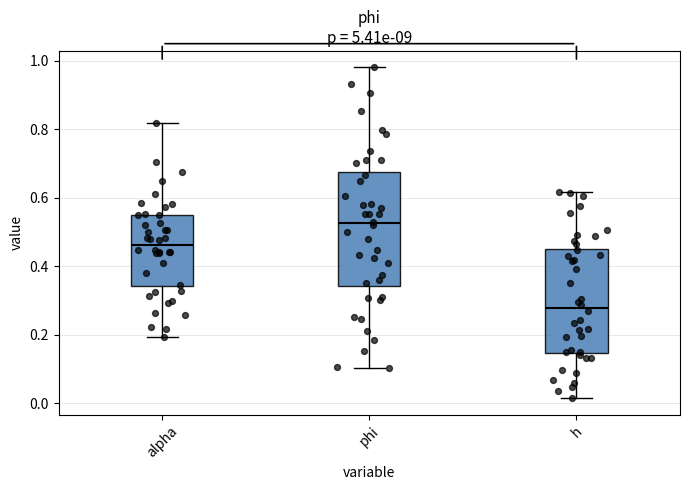

Reading left to right, read every box against the y-axis: the position of its median line, the range the box covers, and the ends of its whiskers. The values are not printed on the chart, so give them approximately, as read against the axis.

alpha: median 0.46, box 0.34 to 0.54, whiskers 0.20 to 0.82
phi: median 0.52, box 0.34 to 0.68, whiskers 0.10 to 0.98
h: median 0.28, box 0.14 to 0.46, whiskers 0.02 to 0.62